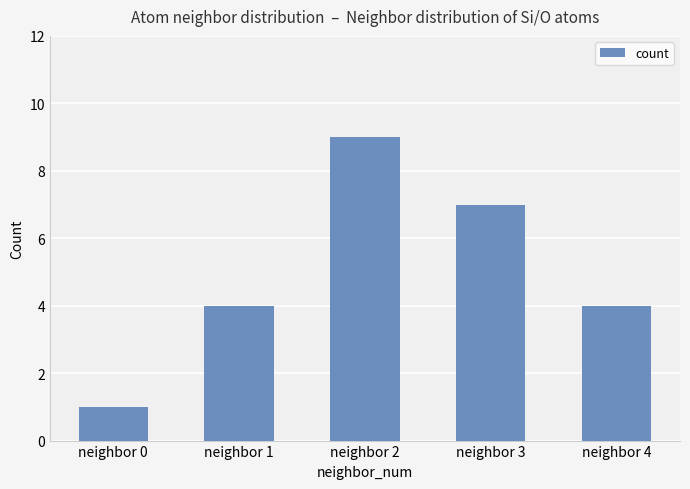

What is the difference between the second highest and minimum values?

6